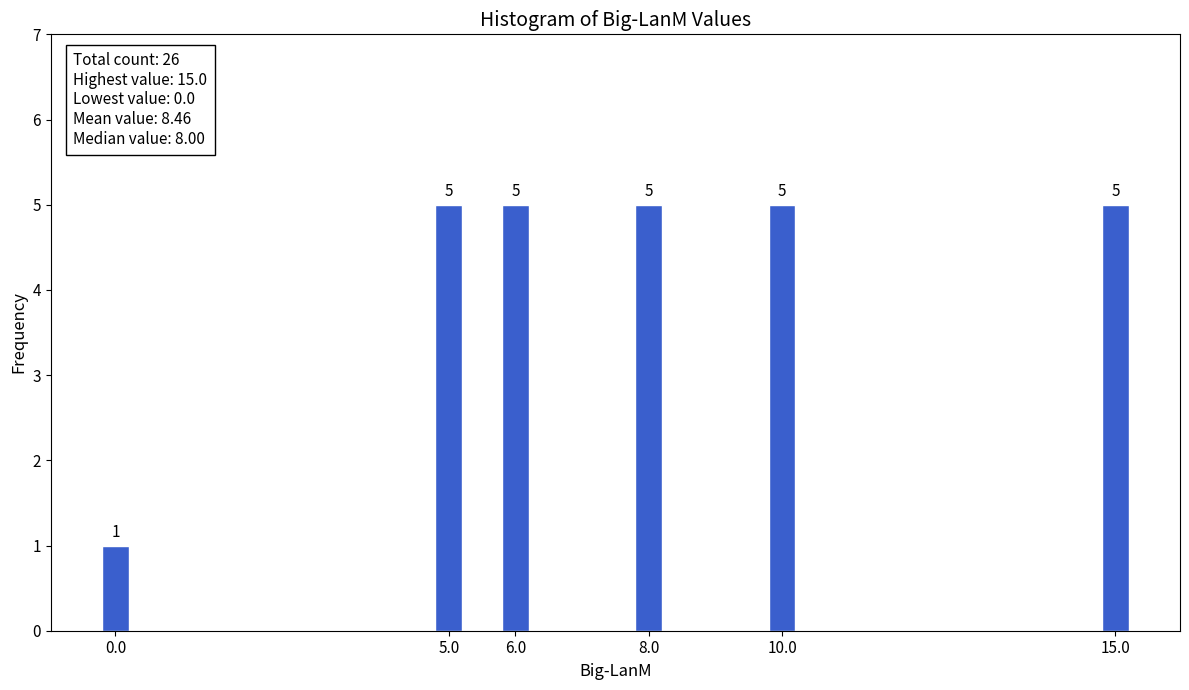

Reading left to right, what are all the values shown in this chart?

0.0=1	5.0=5	6.0=5	8.0=5	10.0=5	15.0=5